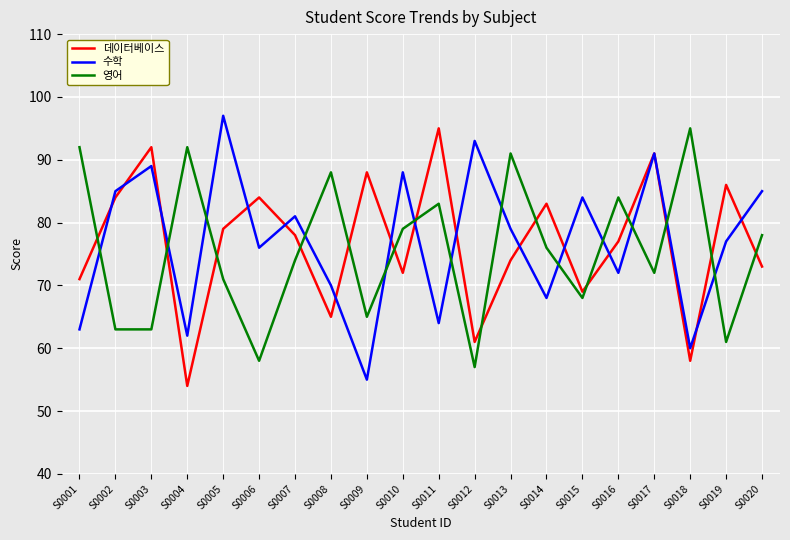

Reading right to left, transcribe all the data shown in this chart.

데이터베이스: 73	86	58	91	77	69	83	74	61	95	72	88	65	78	84	79	54	92	84	71
수학: 85	77	60	91	72	84	68	79	93	64	88	55	70	81	76	97	62	89	85	63
영어: 78	61	95	72	84	68	76	91	57	83	79	65	88	74	58	71	92	63	63	92